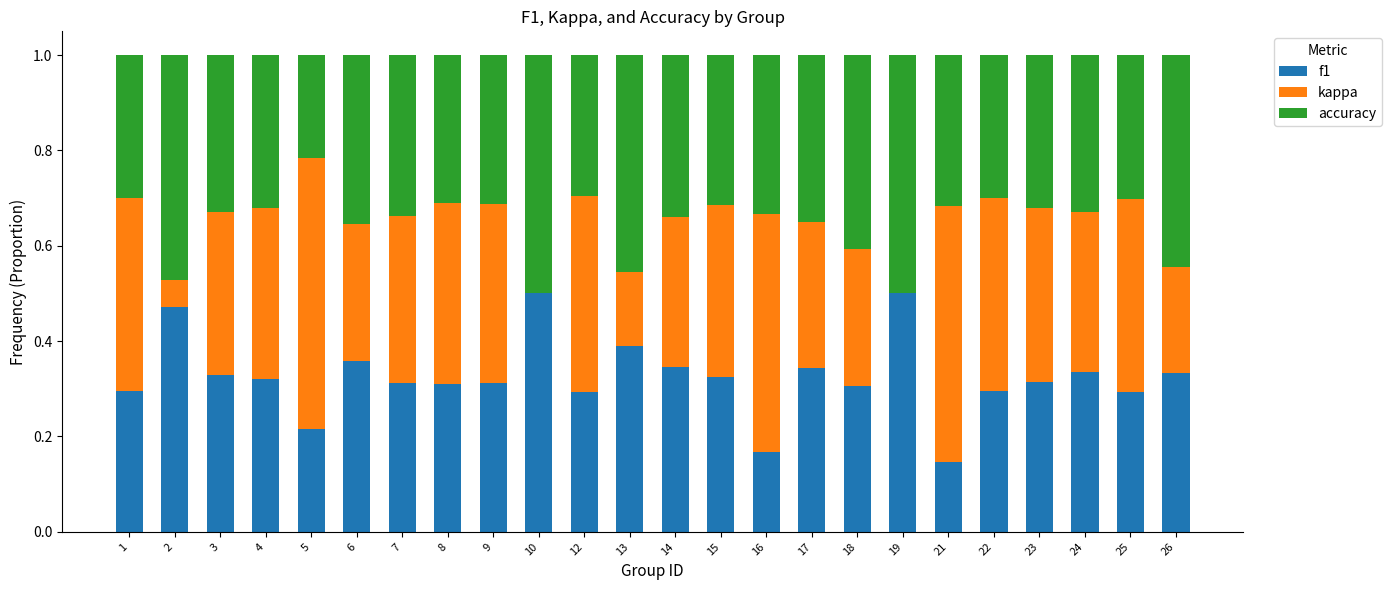

What is the total value across all series at 6?

1.0